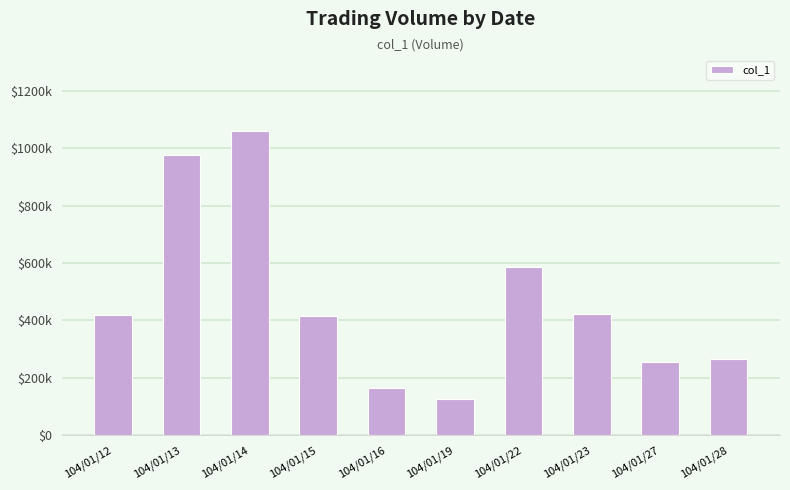

Does the chart contain any negative values?

No